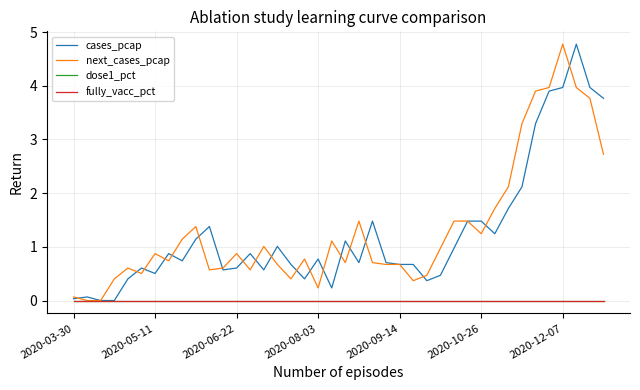

True or false: dose1_pct and next_cases_pcap cross at least once.

False